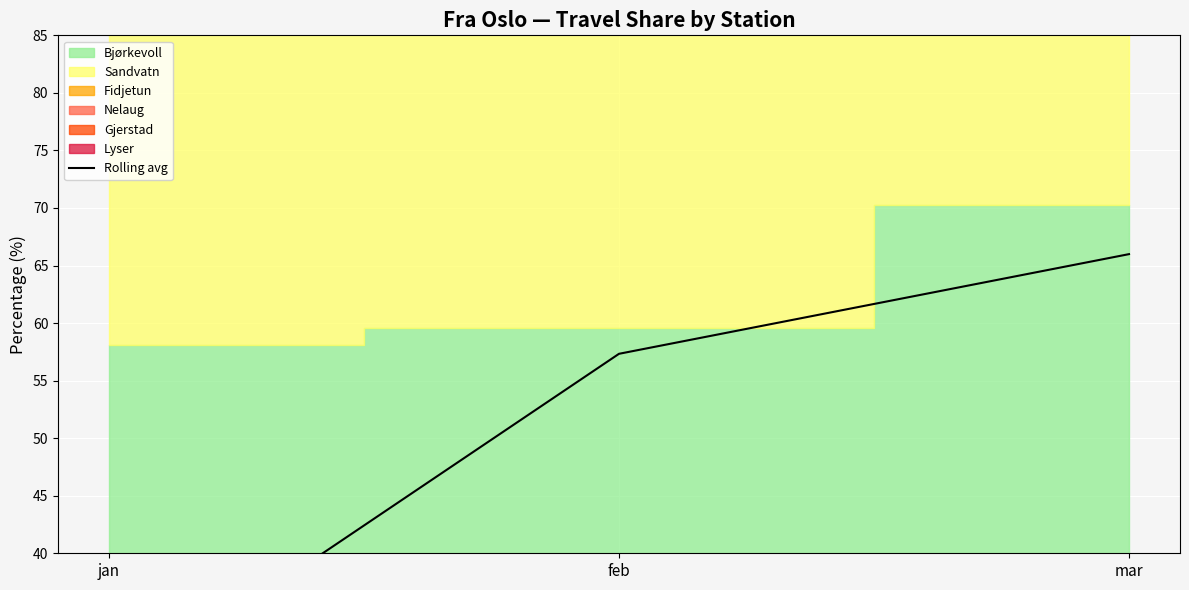

Reading left to right, list all the values displayed in this chart.

27.5	57.3	66.0